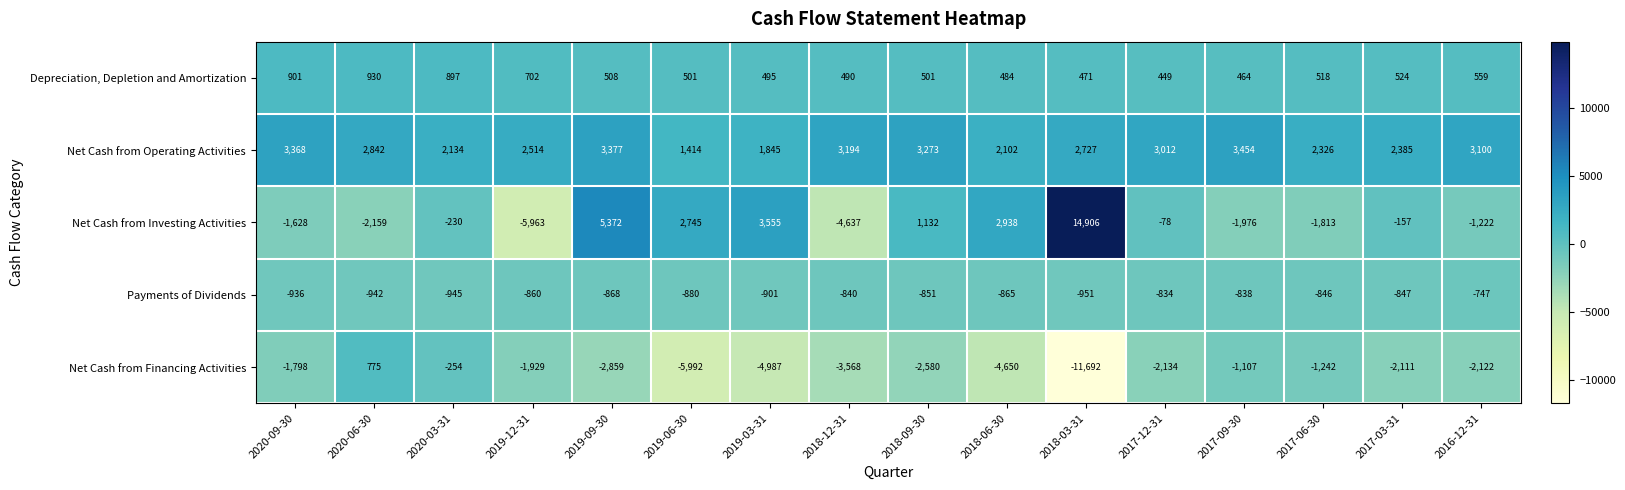

Rank the series at 2020-09-30 from lowest to highest value.

Net Cash from Financing Activities, Net Cash from Investing Activities, Payments of Dividends, Depreciation, Depletion and Amortization, Net Cash from Operating Activities